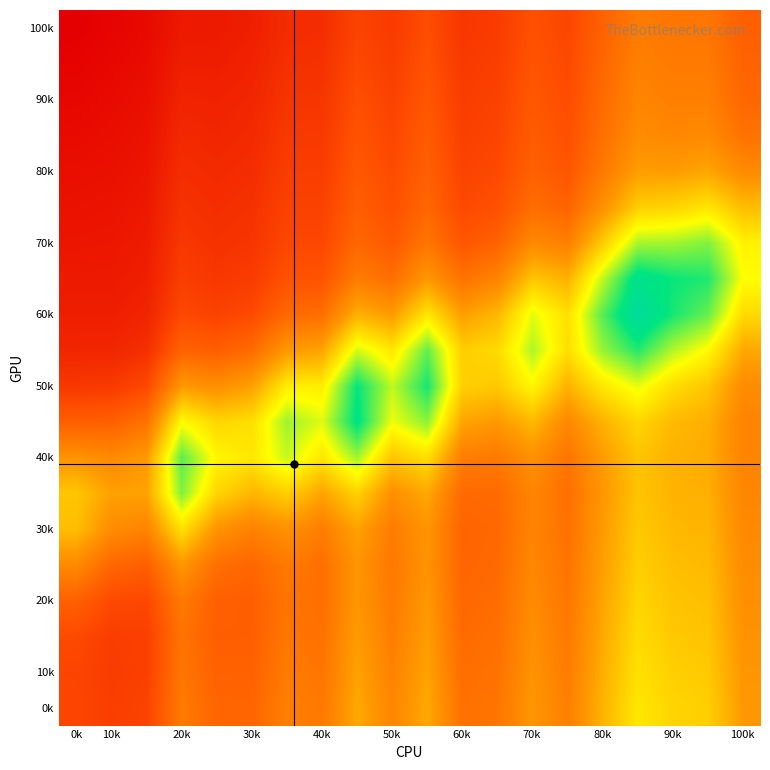

What is the maximum value shown in the chart?

0.9